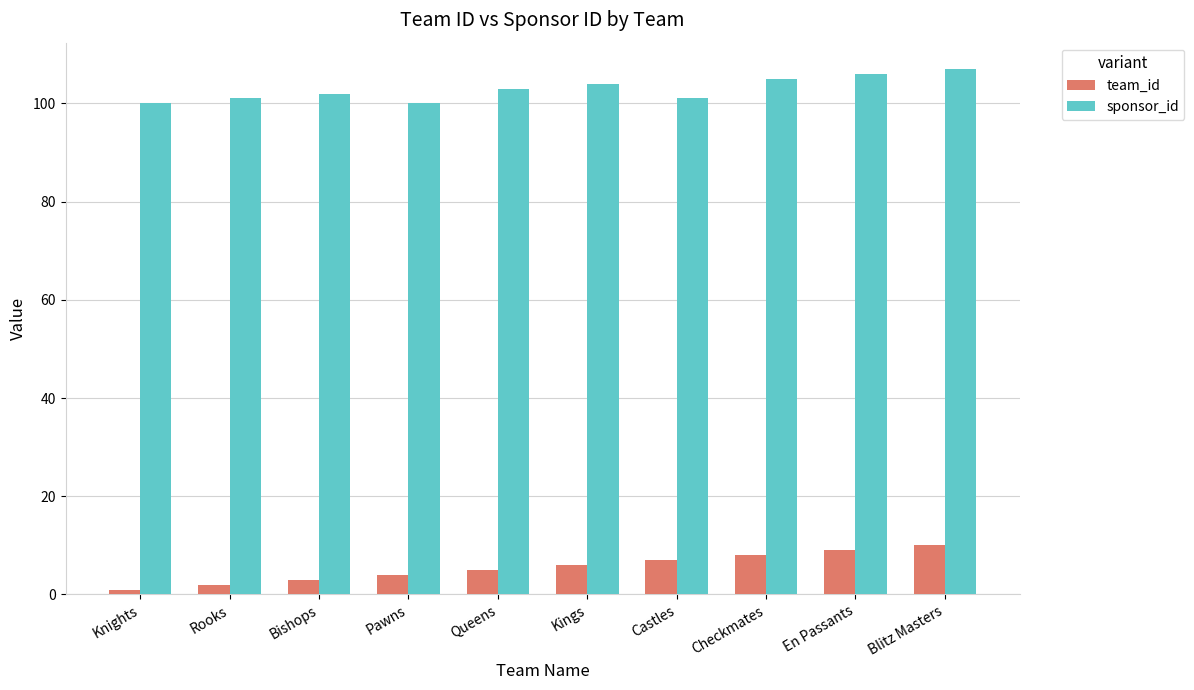

What is the average value of the sponsor_id series?

103